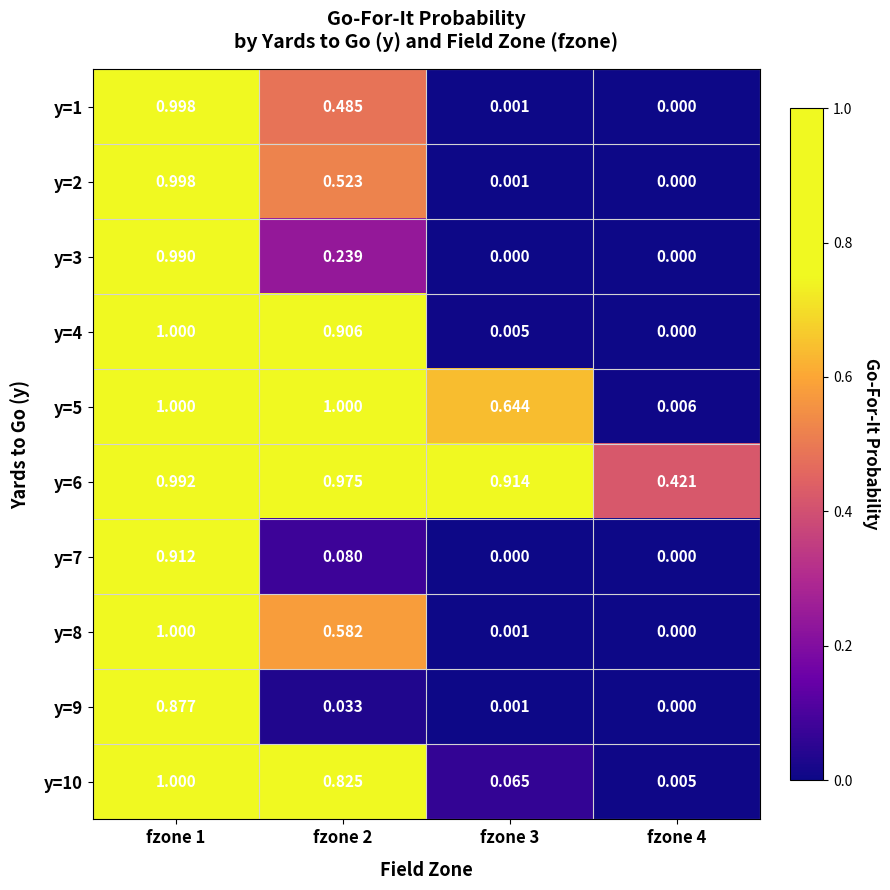

Is the value of y=4 at fzone 3 greater than the value of y=5 at fzone 2?

No